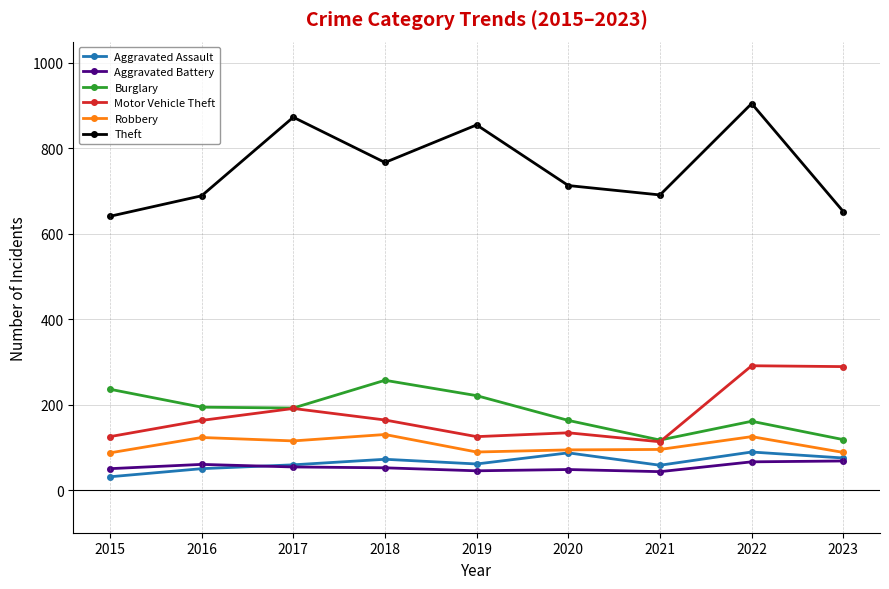

Rank the series by their maximum value, from highest to lowest.

Theft, Motor Vehicle Theft, Burglary, Robbery, Aggravated Assault, Aggravated Battery